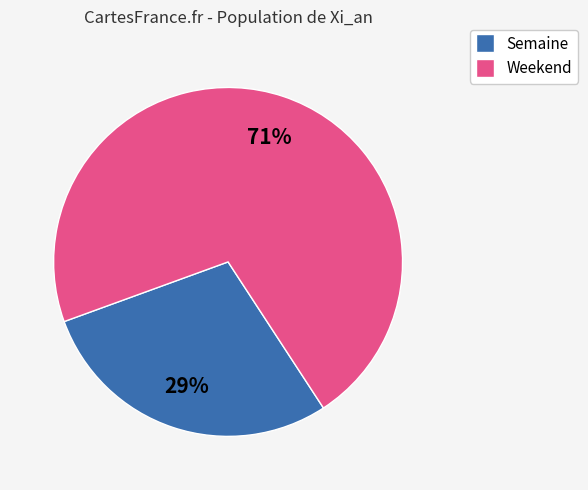

To the nearest percent, what is the average slice percentage?

50%